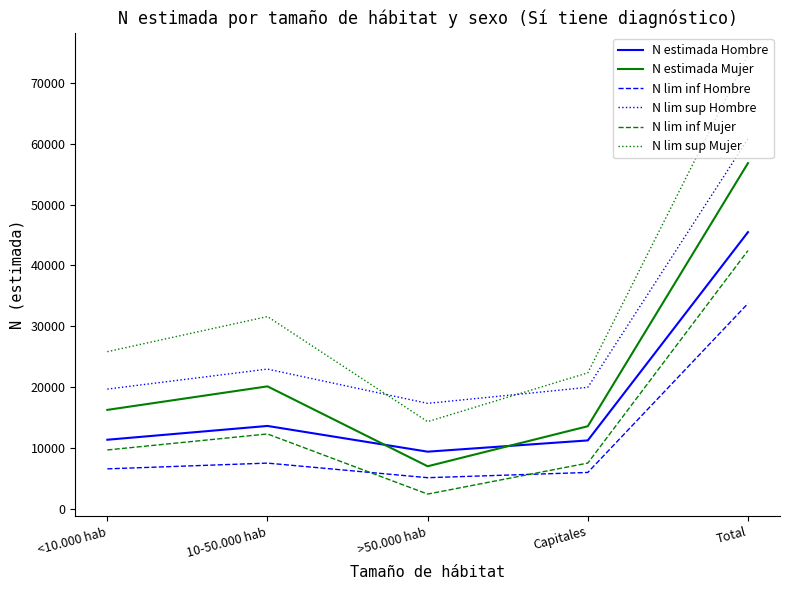

Count the number of categories in the chart.

5